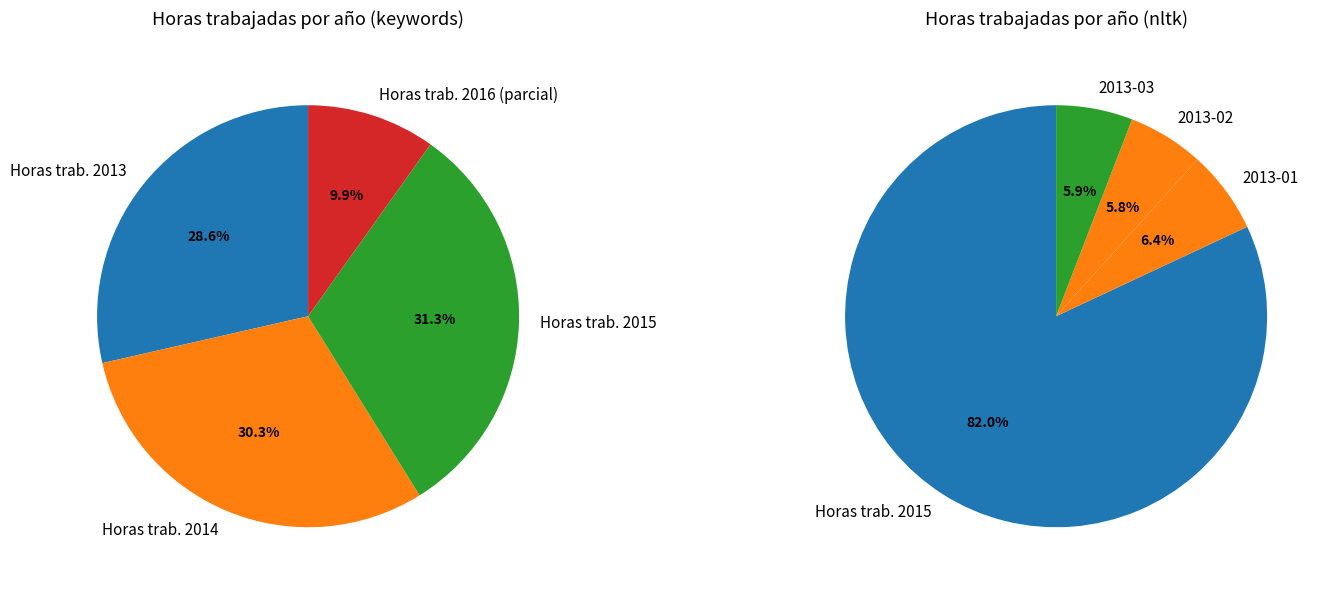

Is there any slice that represents more than half of the pie?

No